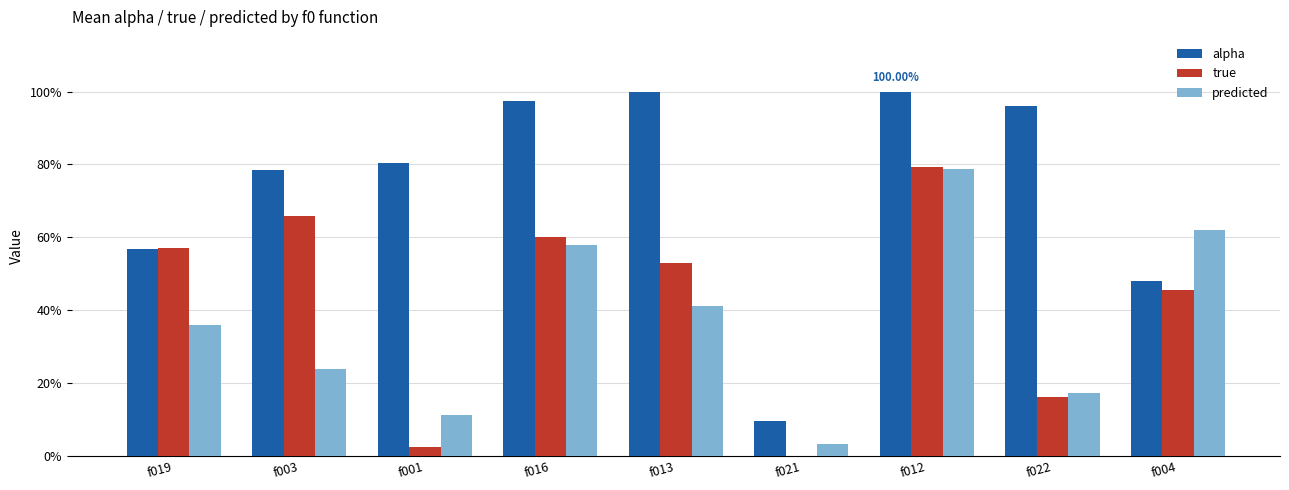

At which category is the sum across all series the highest?

f012